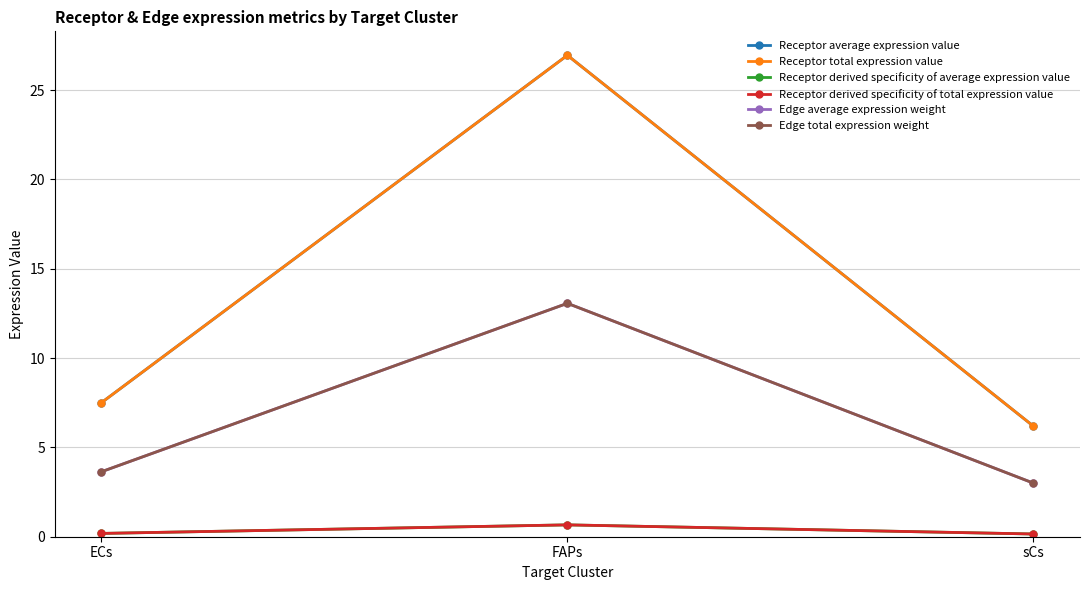

How many lines are shown in the chart?

6